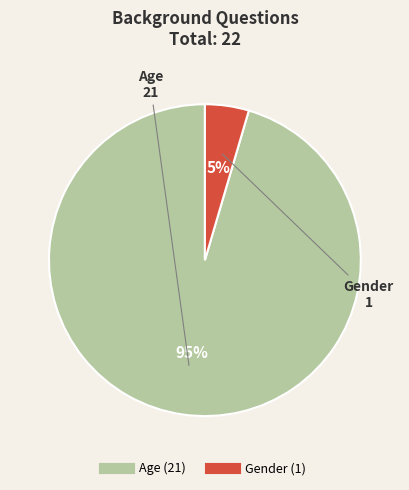

Which slice is the smallest?

Gender